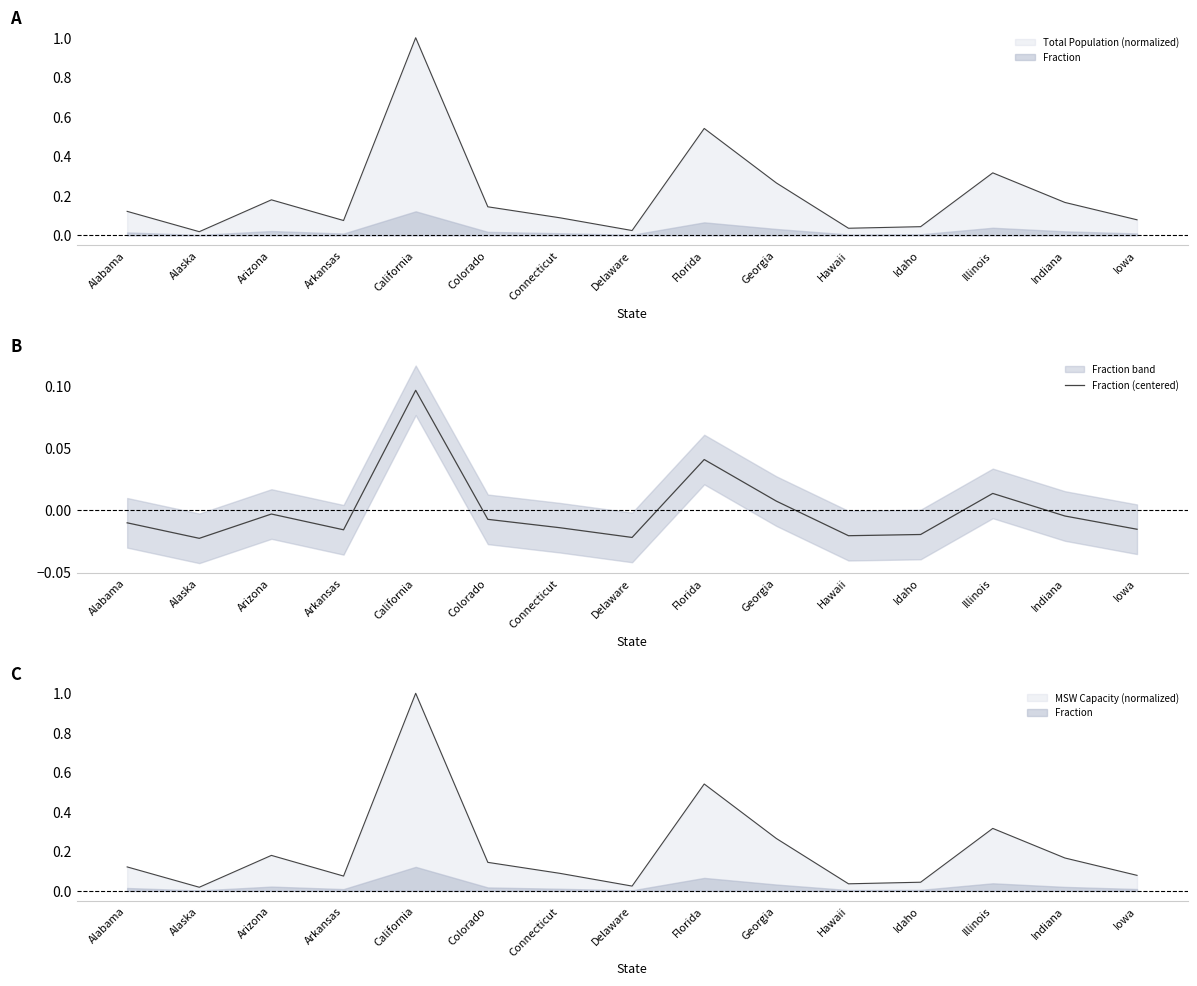

At which category does the data reach its first local peak?

Arizona